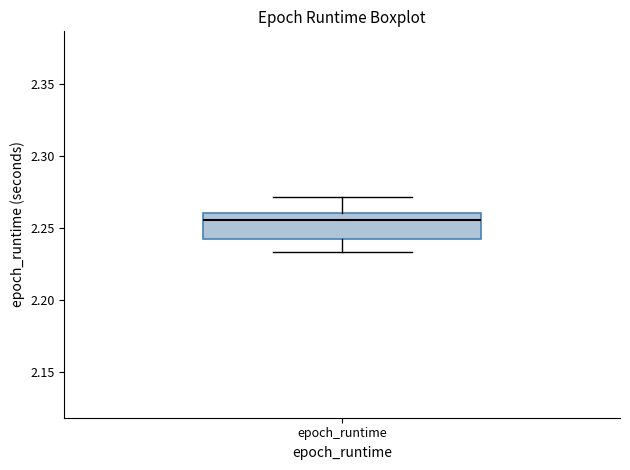

Where is the lower edge of the box for epoch_runtime on the y-axis? The values are not printed on the chart, so give them approximately, as read against the axis.

2.245